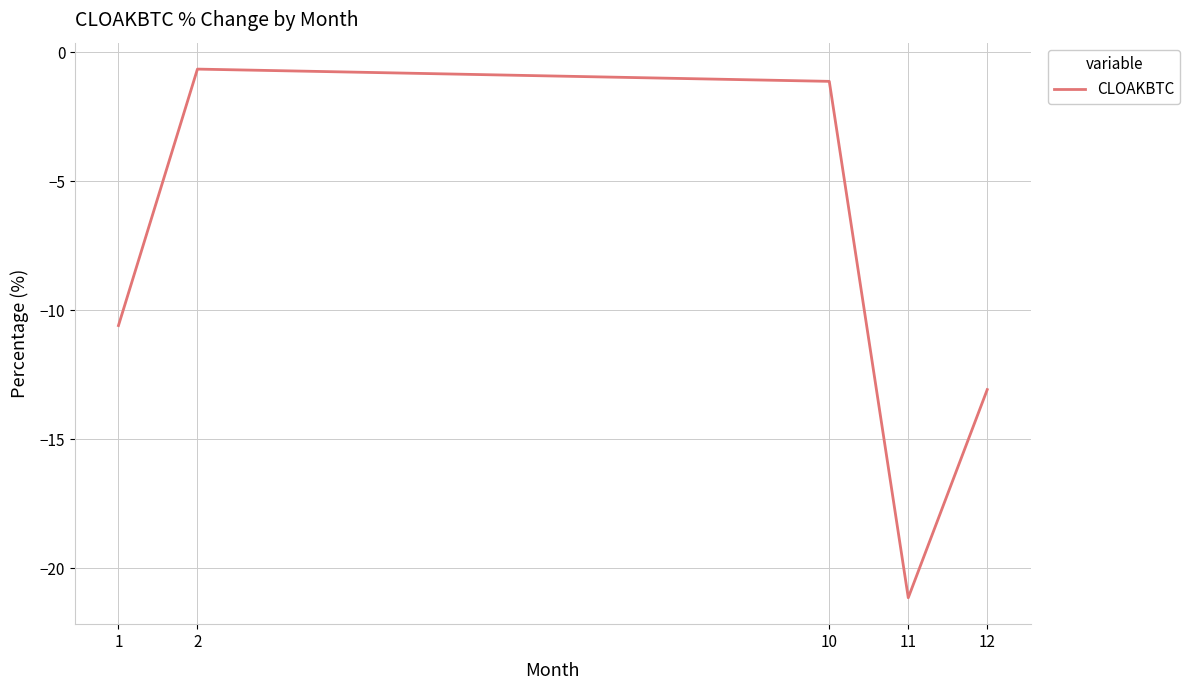

At which category does the chart reach its peak across all series?

2